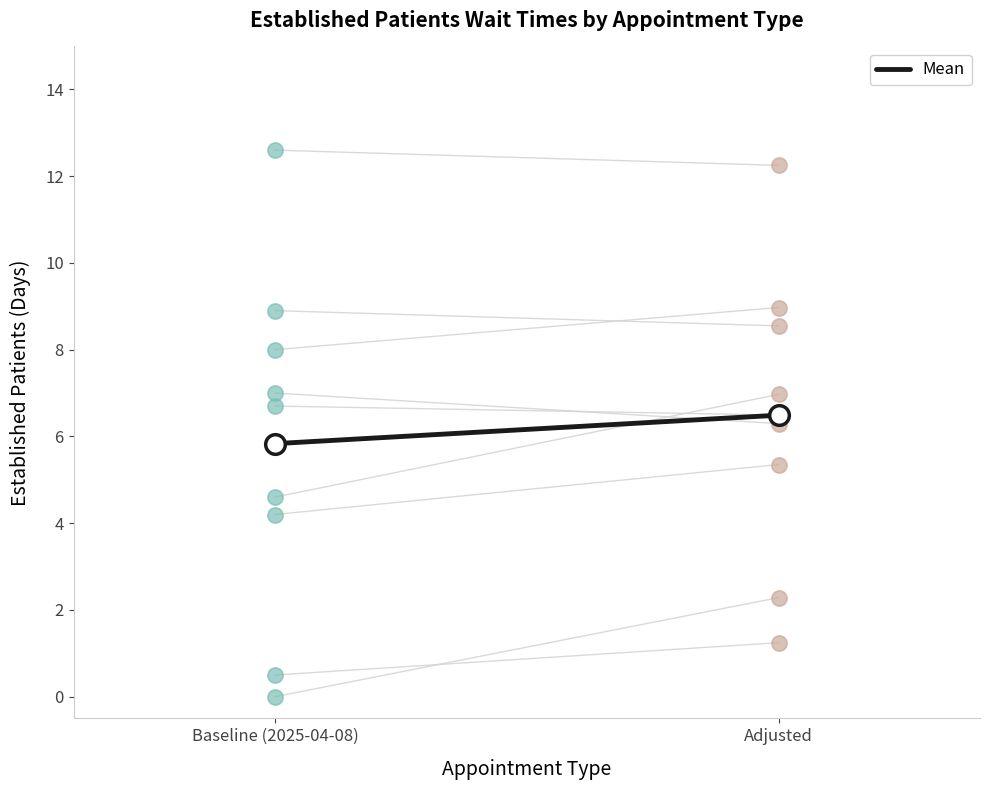

Approximately how many times larger is the value at Adjusted compared to Baseline (2025-04-08)?

1.1